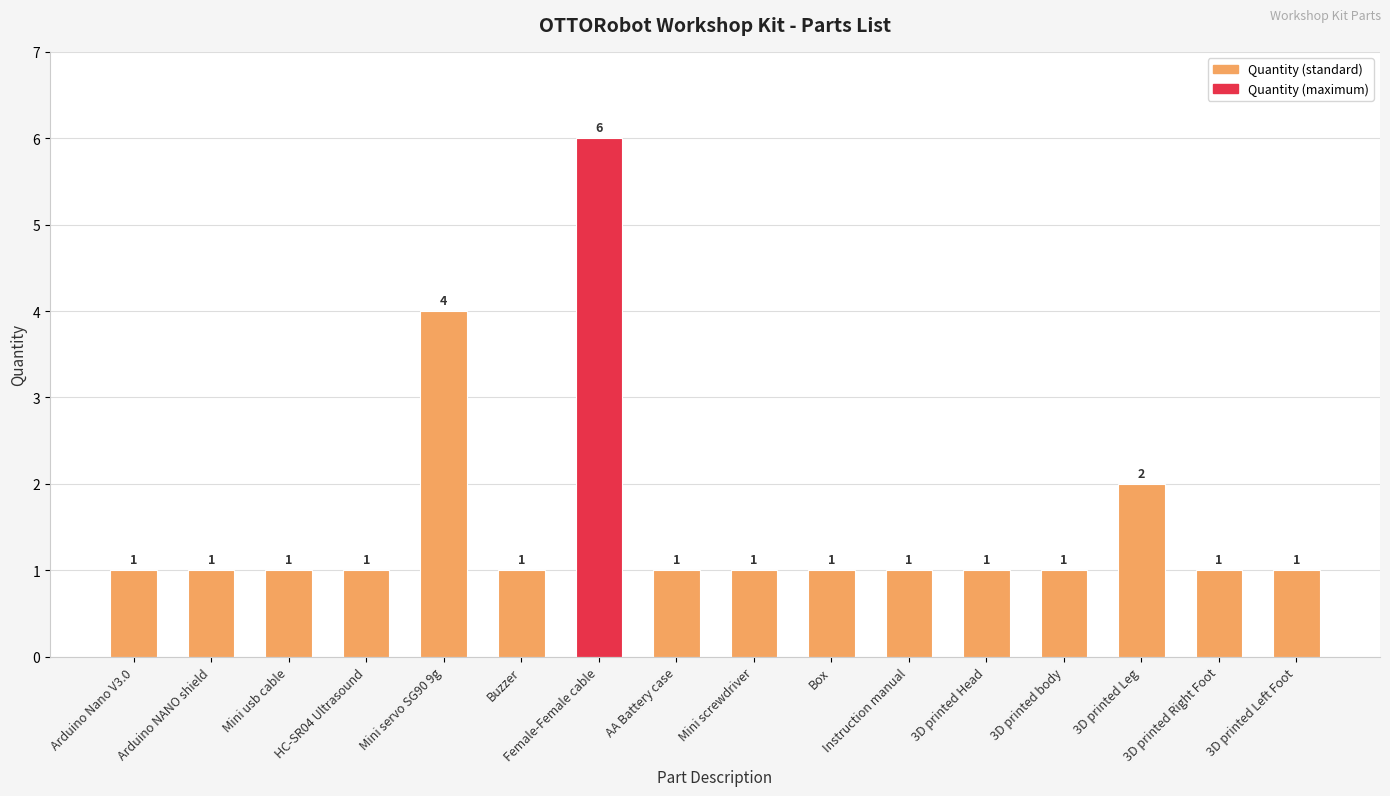

How many values are between 1 and 2?

14